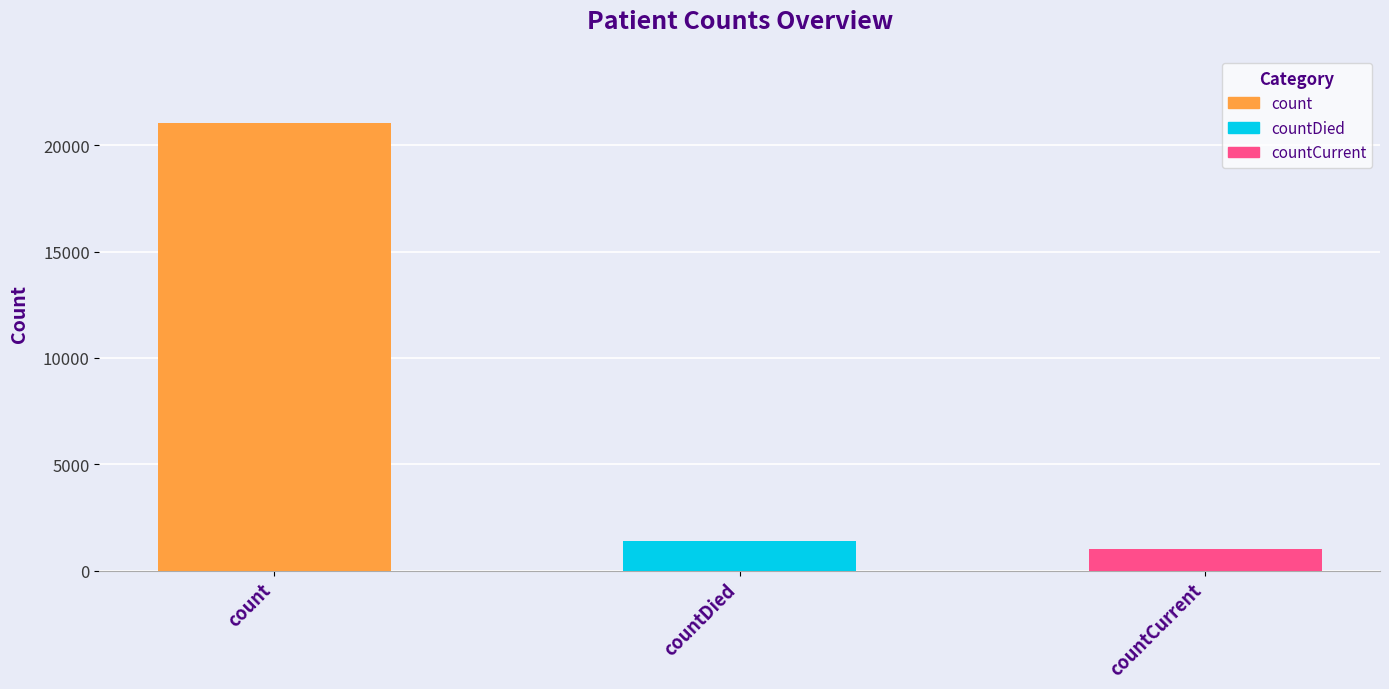

Does the chart contain stacked bars?

No